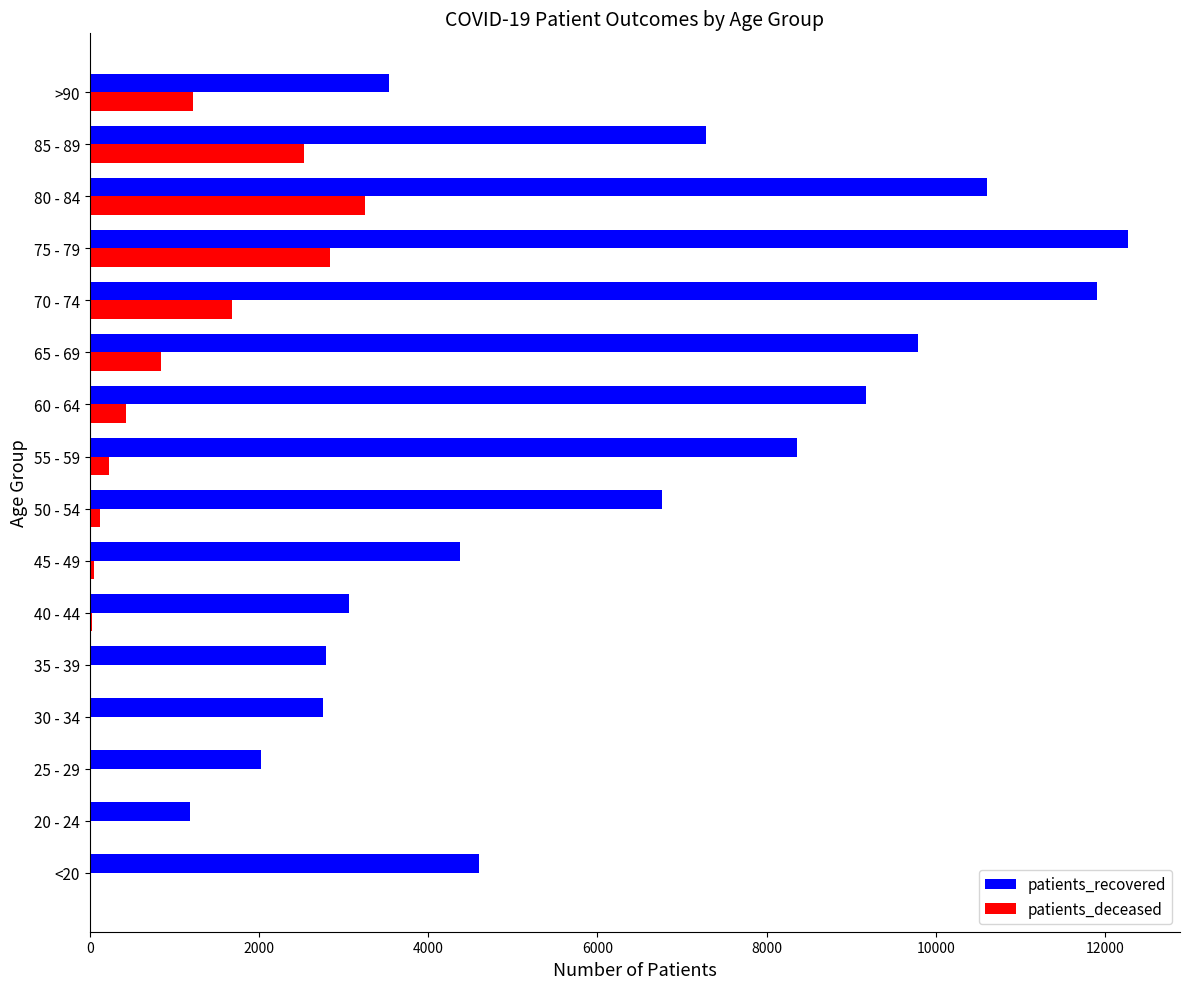

At which category is the sum across all series the highest?

75 - 79